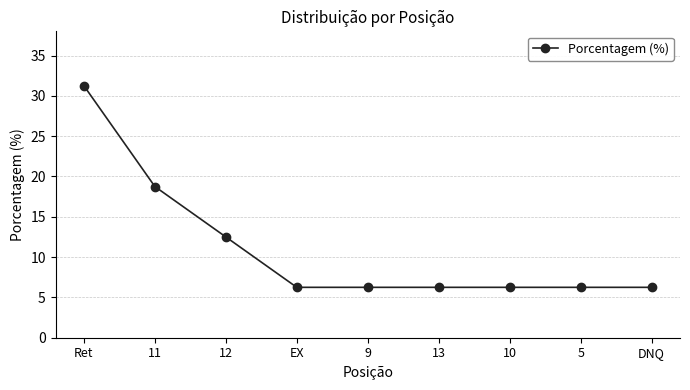

Which category has the highest value across all series?

Ret